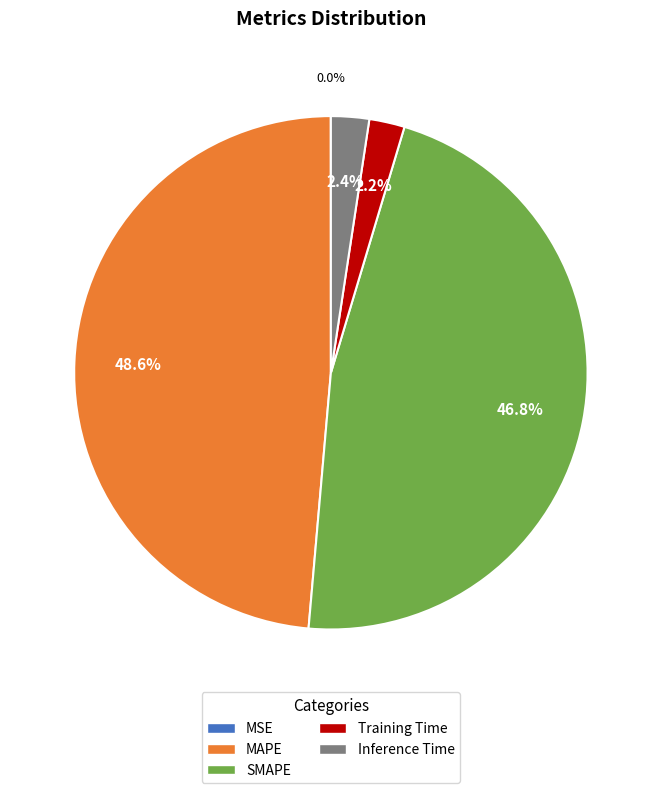

Which has a higher value, MAPE or SMAPE?

MAPE